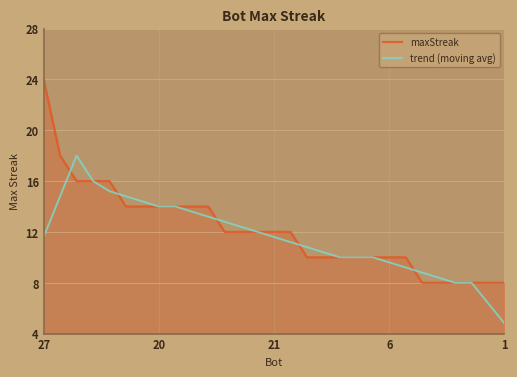

Rank the series by their maximum value, from lowest to highest.

trend (moving avg), maxStreak